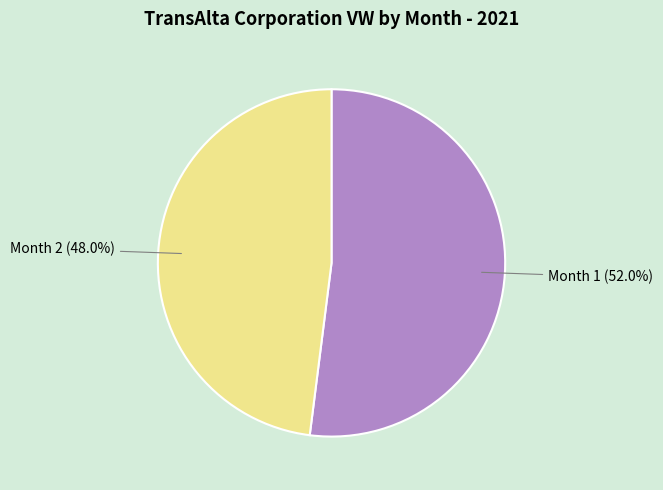

Approximately how many times larger is the value at Month 2 (48.0%) compared to Month 1 (52.0%)?

0.9